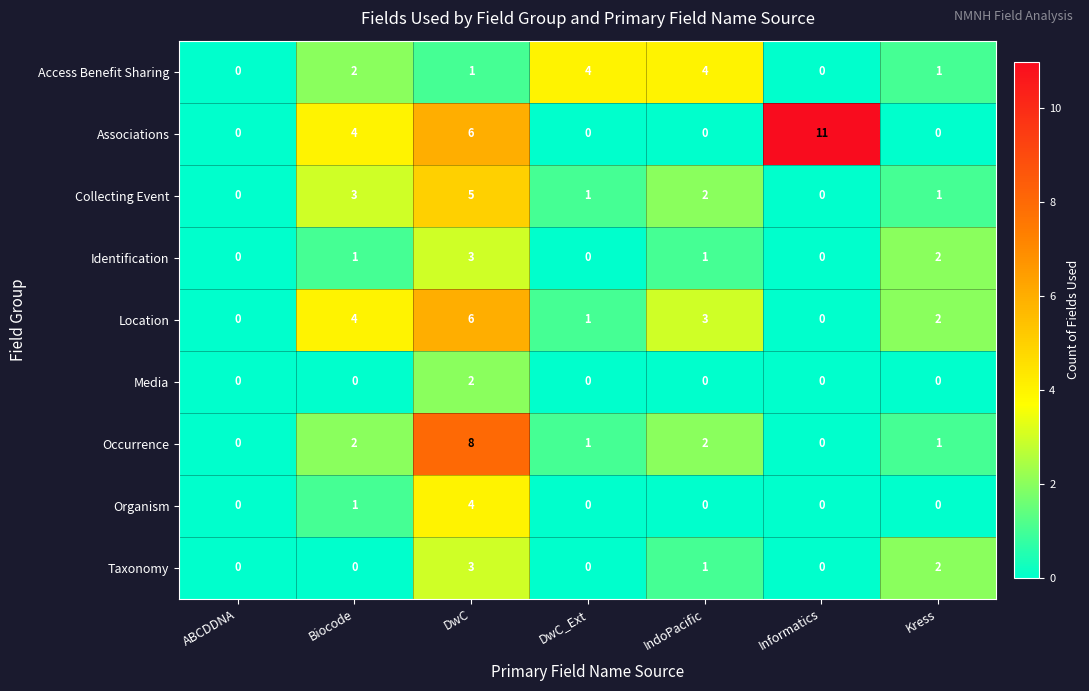

How many values in Associations are above zero?

3